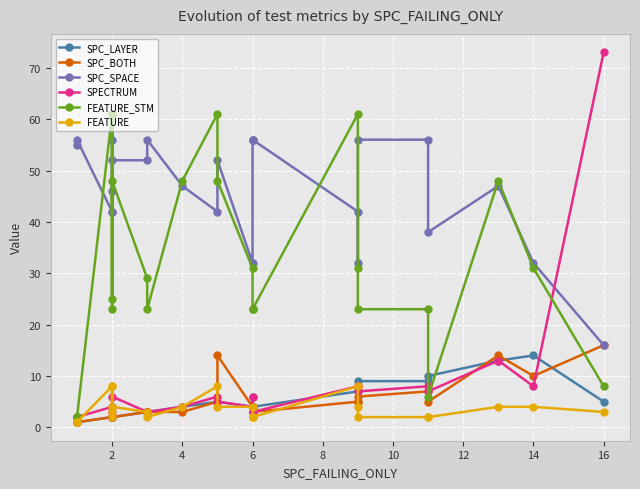

True or false: SPC_LAYER and SPC_SPACE intersect in this chart.

False